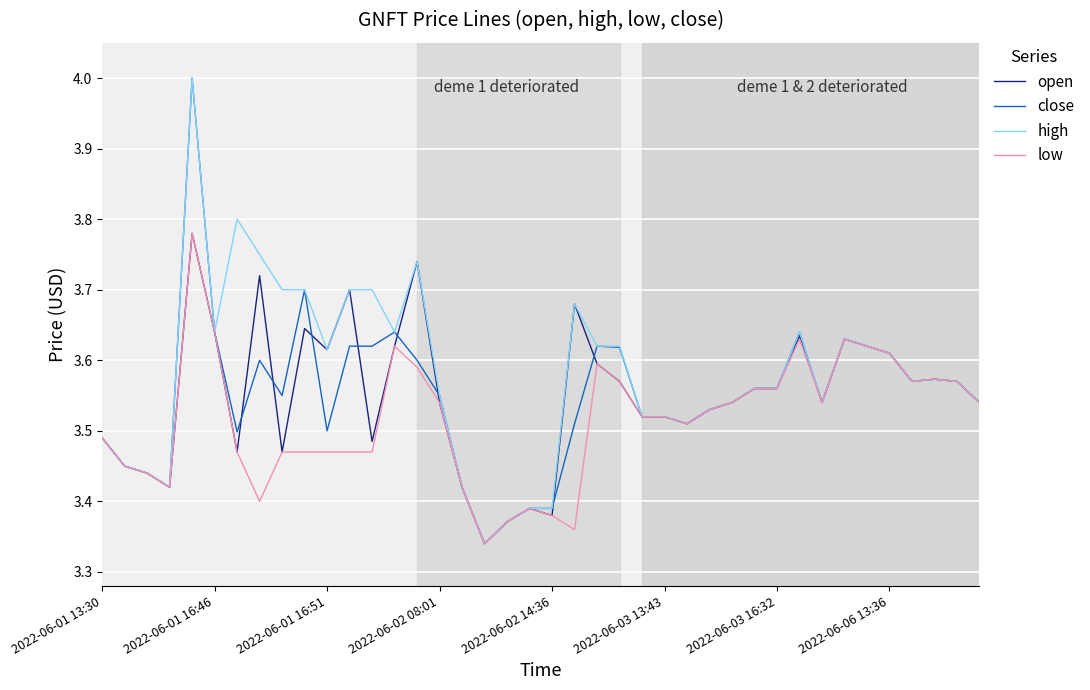

What is the greatest value displayed?

4.0